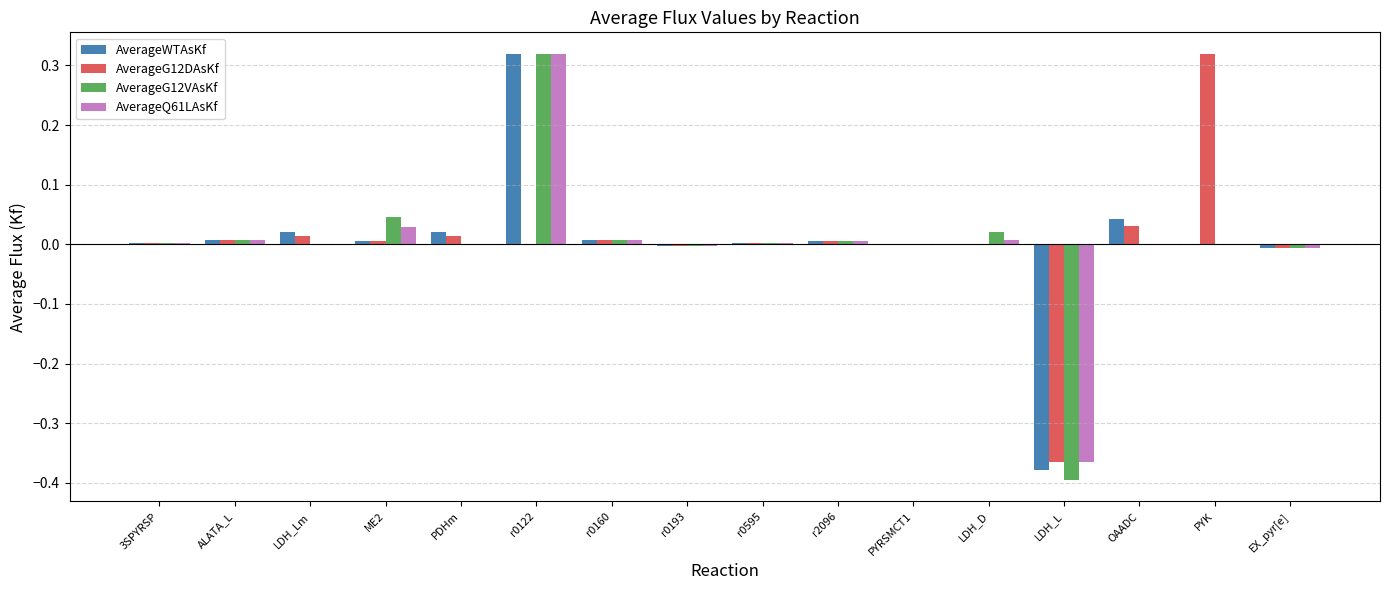

What are all the series names shown in the legend?

AverageWTAsKf, AverageG12DAsKf, AverageG12VAsKf, AverageQ61LAsKf